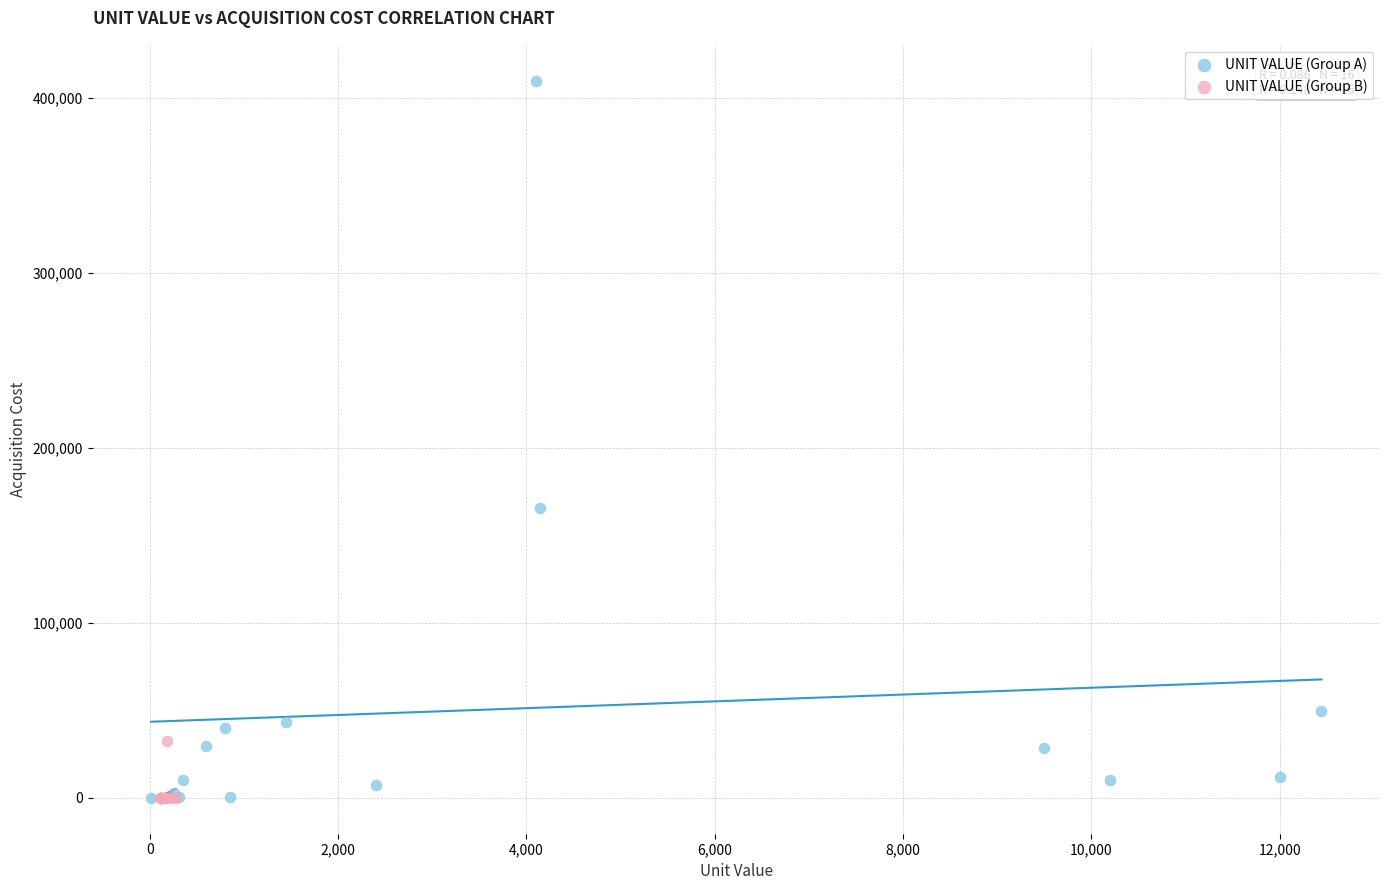

What are all the series names shown in the legend?

UNIT VALUE (Group A), UNIT VALUE (Group B)